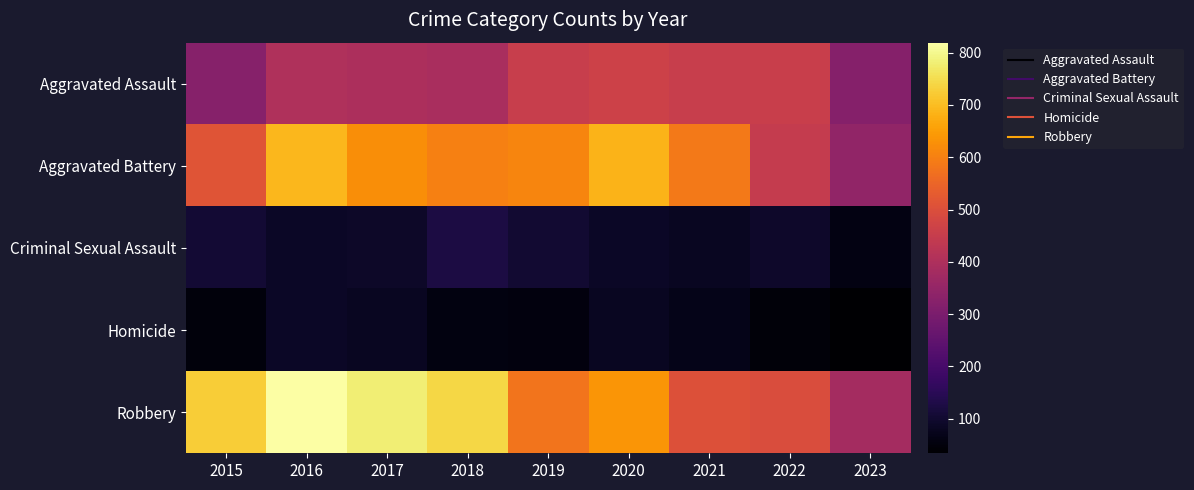

Which series has the largest total across all categories?

Robbery